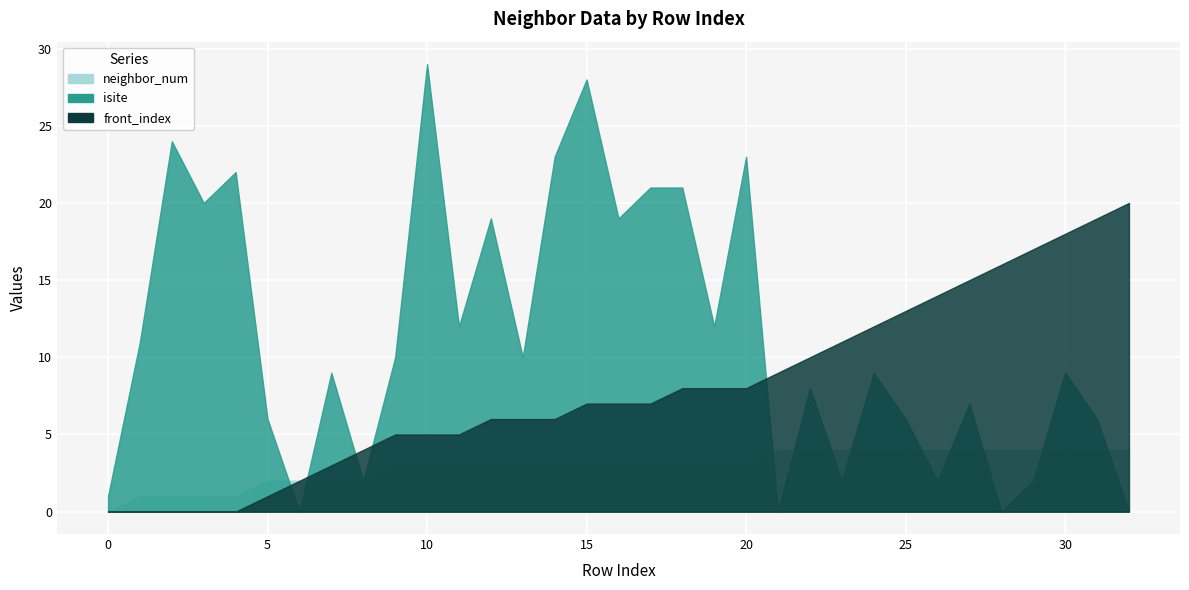

How many values in the isite series exceed 9?

16